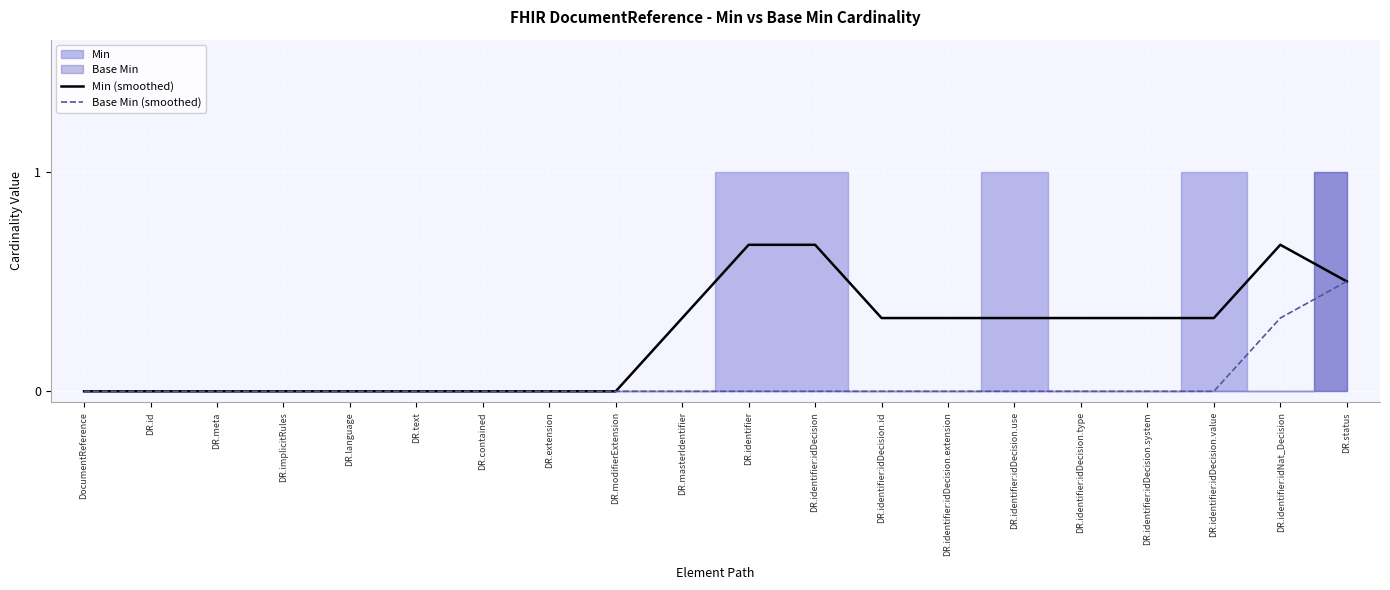

How many positive values does the Base Min (smoothed) series have?

2